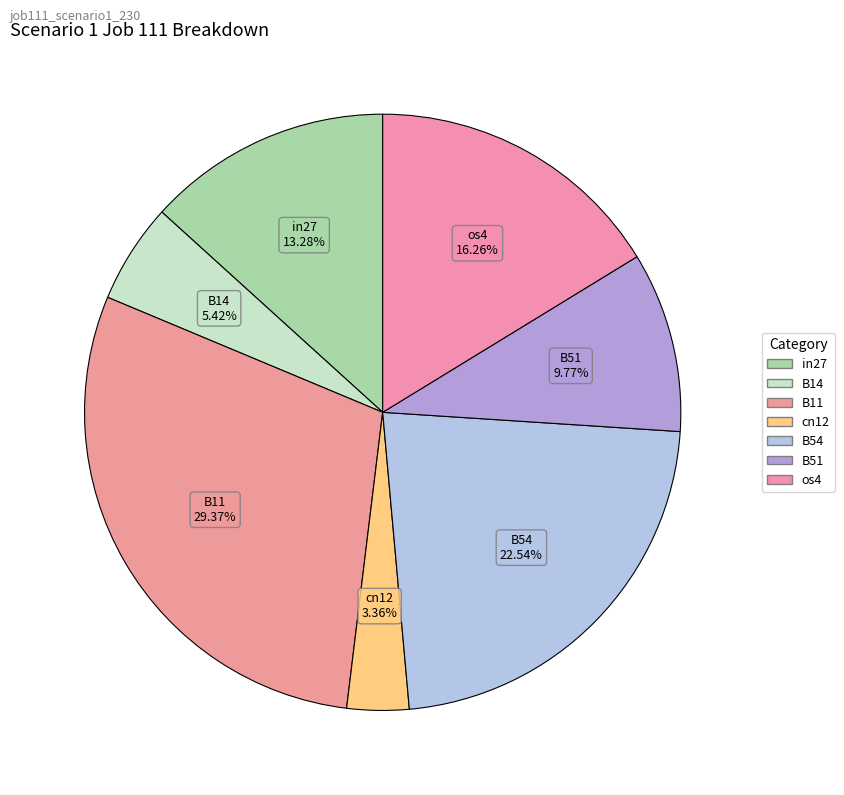

Does in27 represent more than half of the total?

No